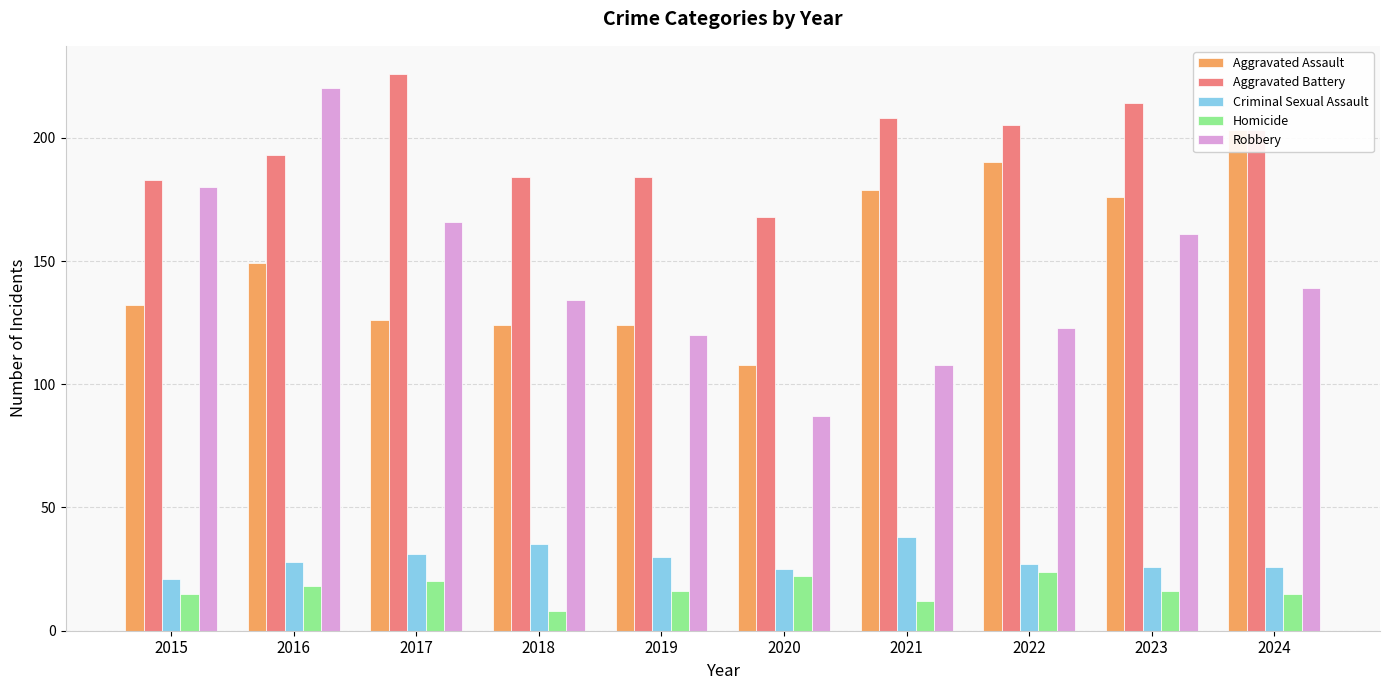

What is the highest value of the Aggravated Assault series?

203